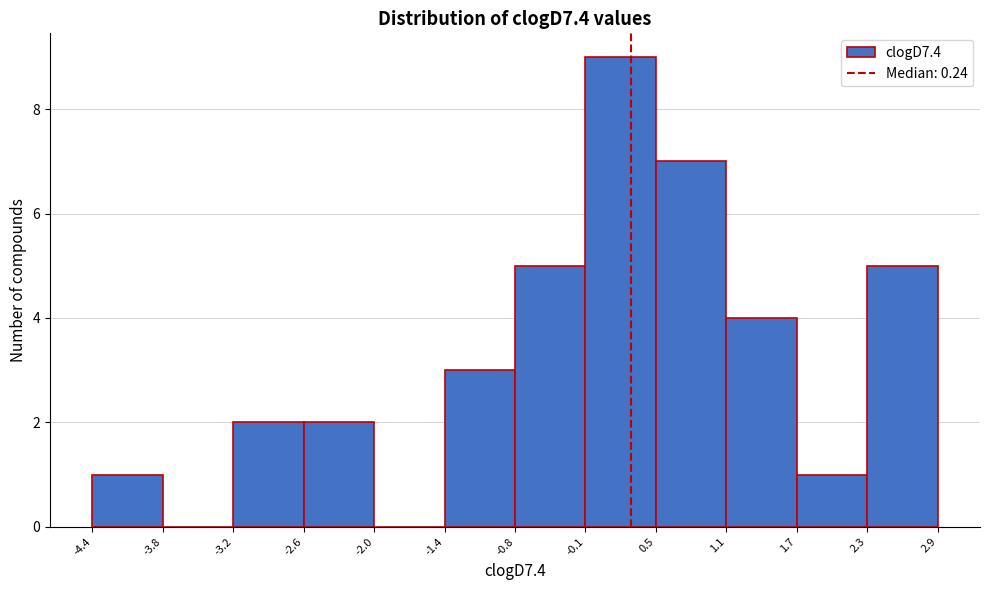

Reading left to right, list every bar in this chart as the range it spans on the x-axis followed by its height. The values are not printed on the chart, so give them approximately, as read against the axis.

-4.4 to -3.8: 1
-3.8 to -3.2: 0
-3.2 to -2.6: 2
-2.6 to -2.0: 2
-2.0 to -1.4: 0
-1.4 to -0.8: 3
-0.8 to -0.1: 5
-0.1 to 0.5: 9
0.5 to 1.1: 7
1.1 to 1.7: 4
1.7 to 2.3: 1
2.3 to 2.9: 5